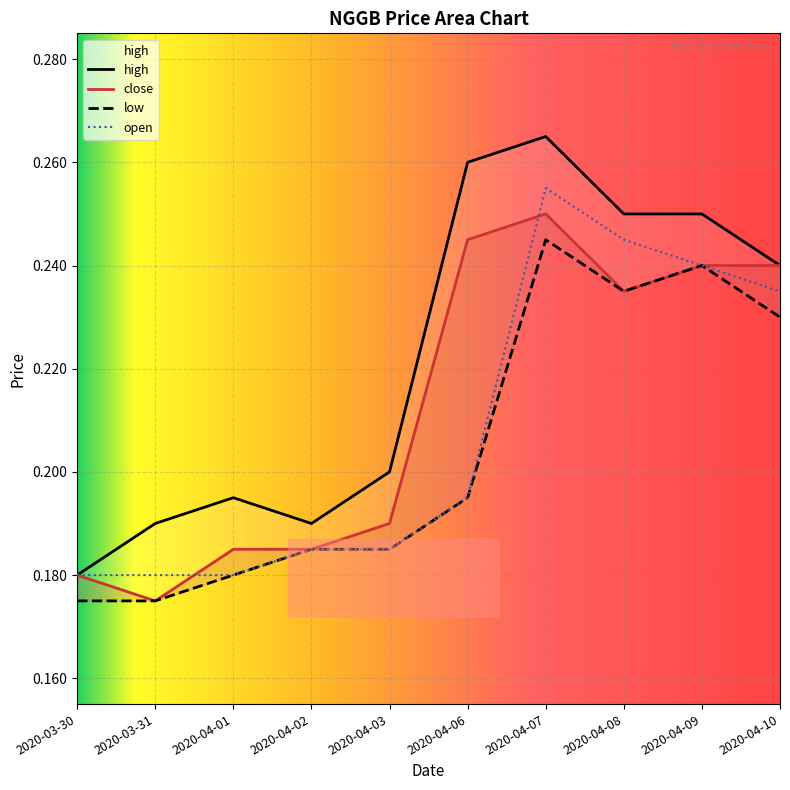

Rank the series by their average value, from highest to lowest.

high, close, open, low